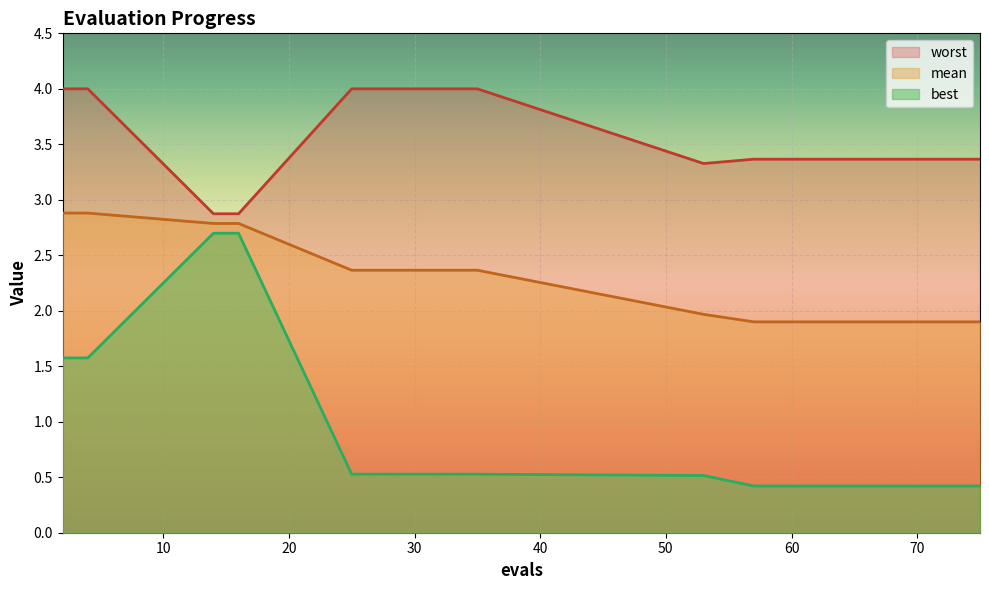

Reading left to right, list all the values displayed in this chart.

mean: 2.9	2.9	2.8	2.8	2.4	2.4	2.0	1.9	1.9	1.9	1.9	1.9	1.9	1.9	1.9
best: 1.6	1.6	2.7	2.7	0.5	0.5	0.5	0.4	0.4	0.4	0.4	0.4	0.4	0.4	0.4
worst: 4.0	4.0	2.9	2.9	4.0	4.0	3.3	3.4	3.4	3.4	3.4	3.4	3.4	3.4	3.4